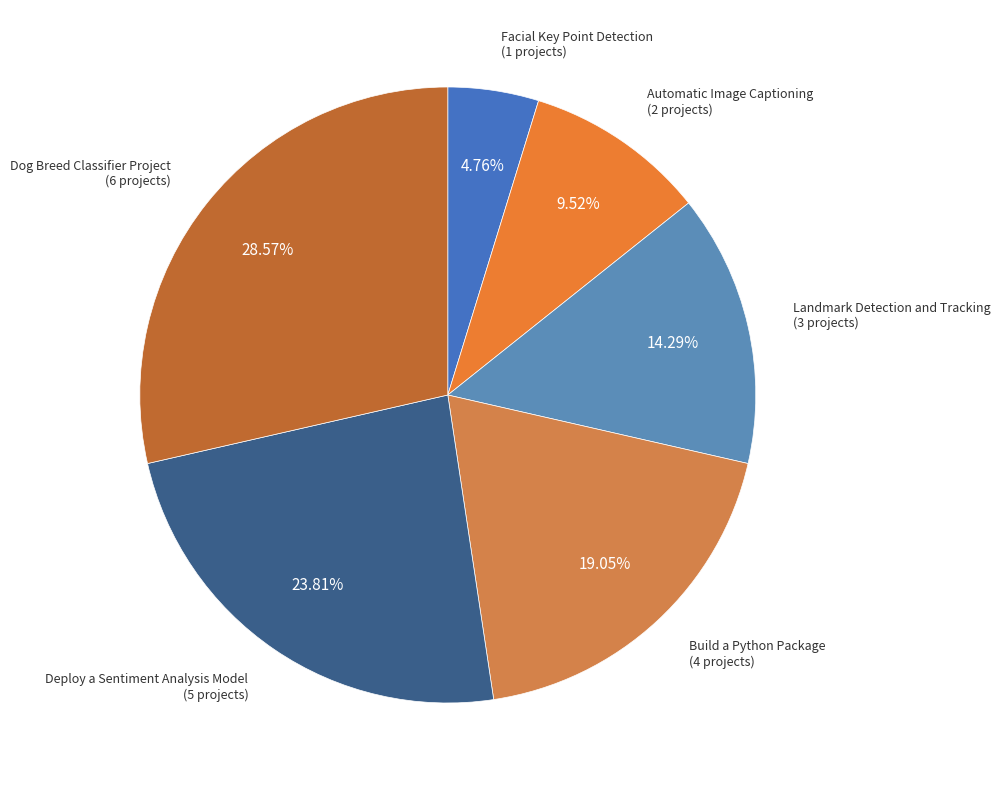

What is the largest slice in the pie chart?

Dog Breed Classifier Project